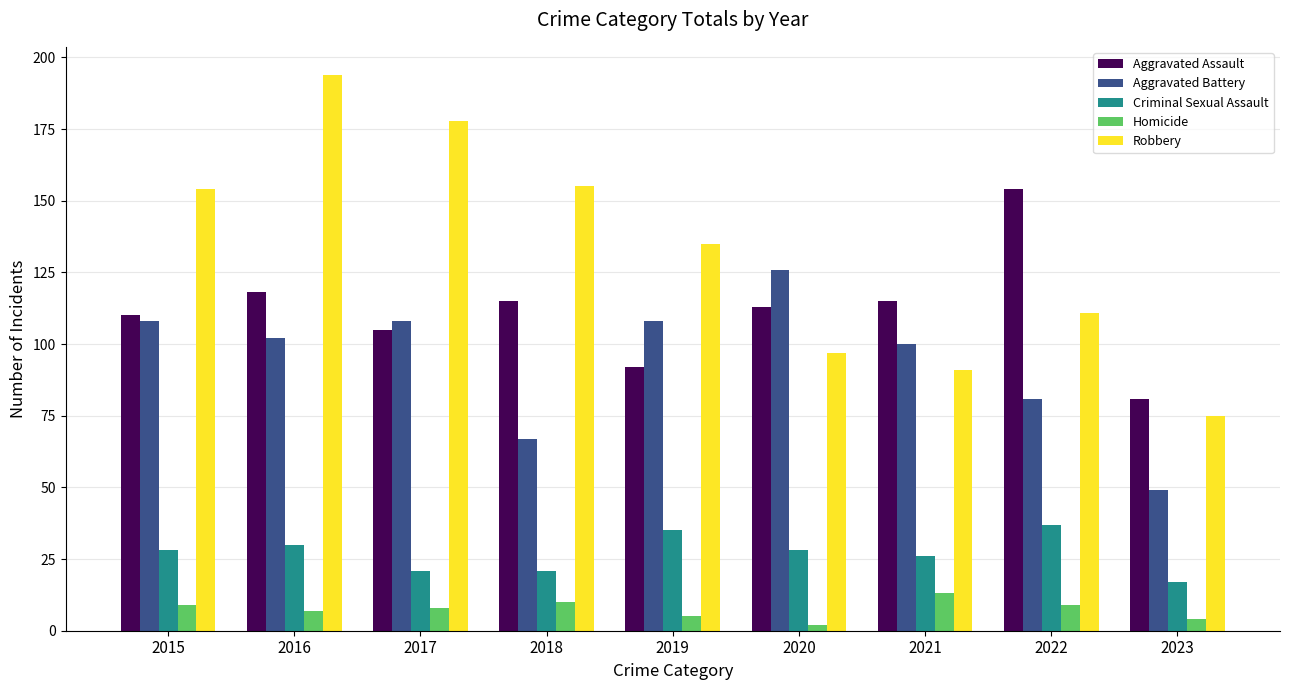

What is the average value of the Criminal Sexual Assault series?

27